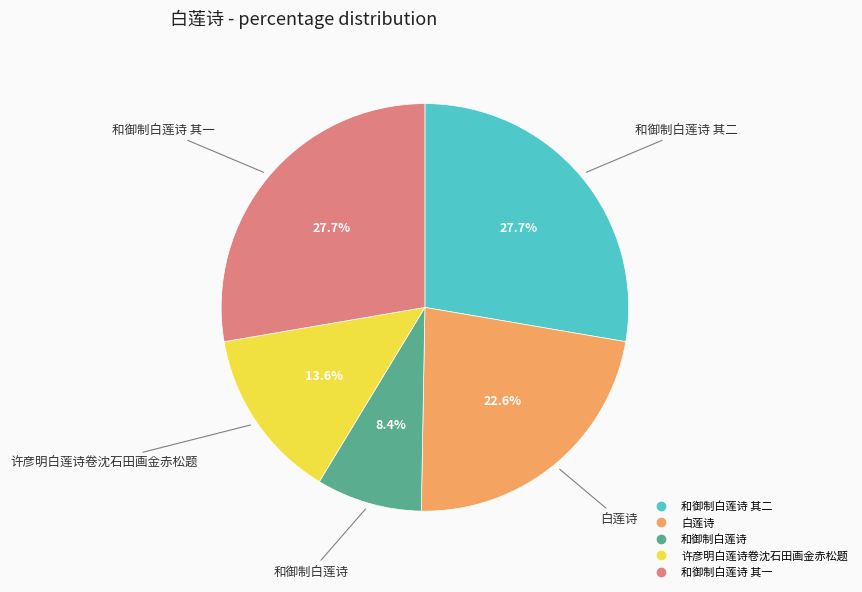

Is there a majority slice in this chart?

No